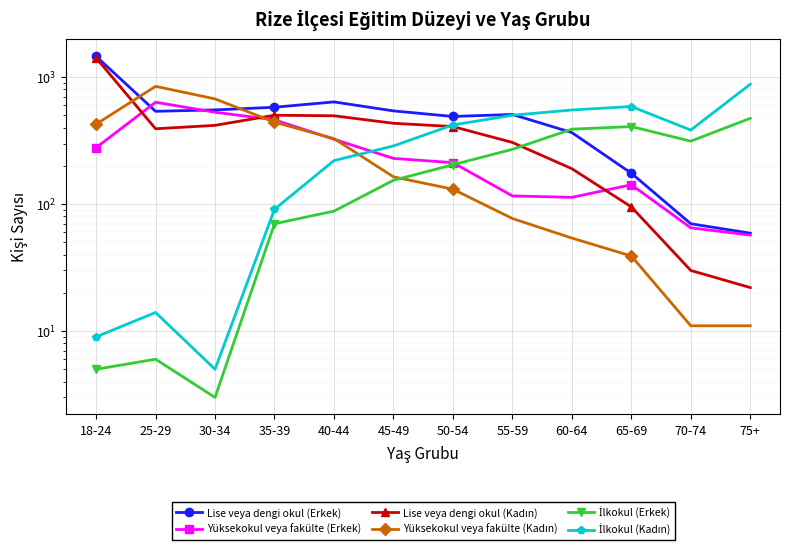

What is the difference between the highest and lowest values at 75+?

868